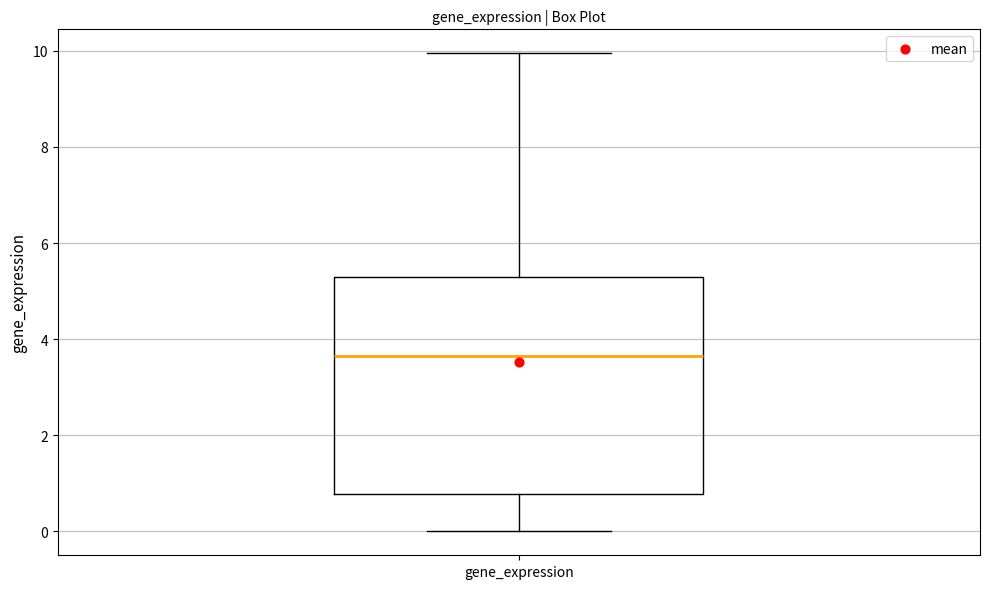

Where is the lower edge of the box for gene_expression on the y-axis? The values are not printed on the chart, so give them approximately, as read against the axis.

0.8